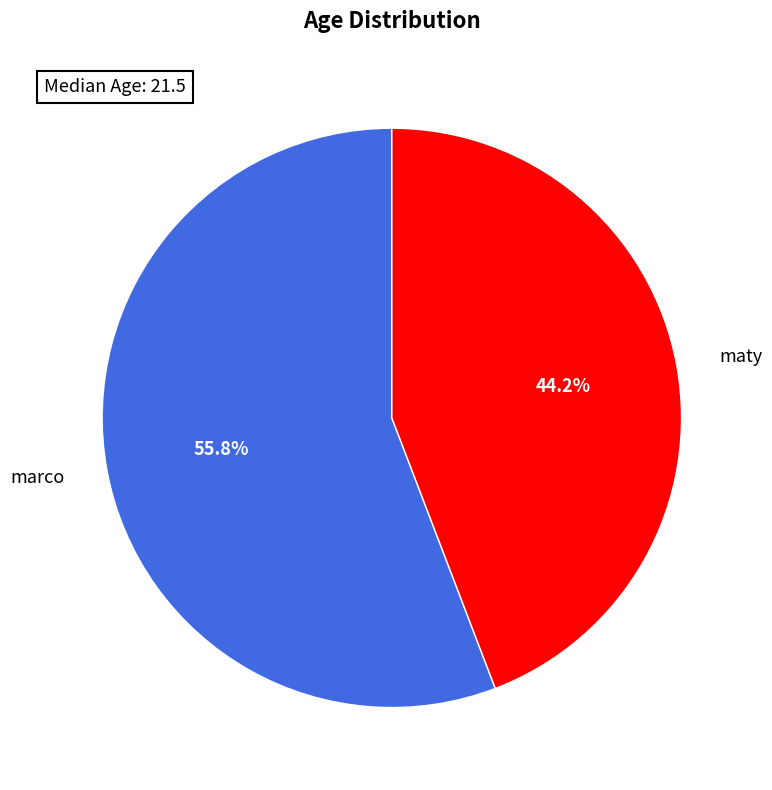

Which has a higher value, marco or maty?

marco